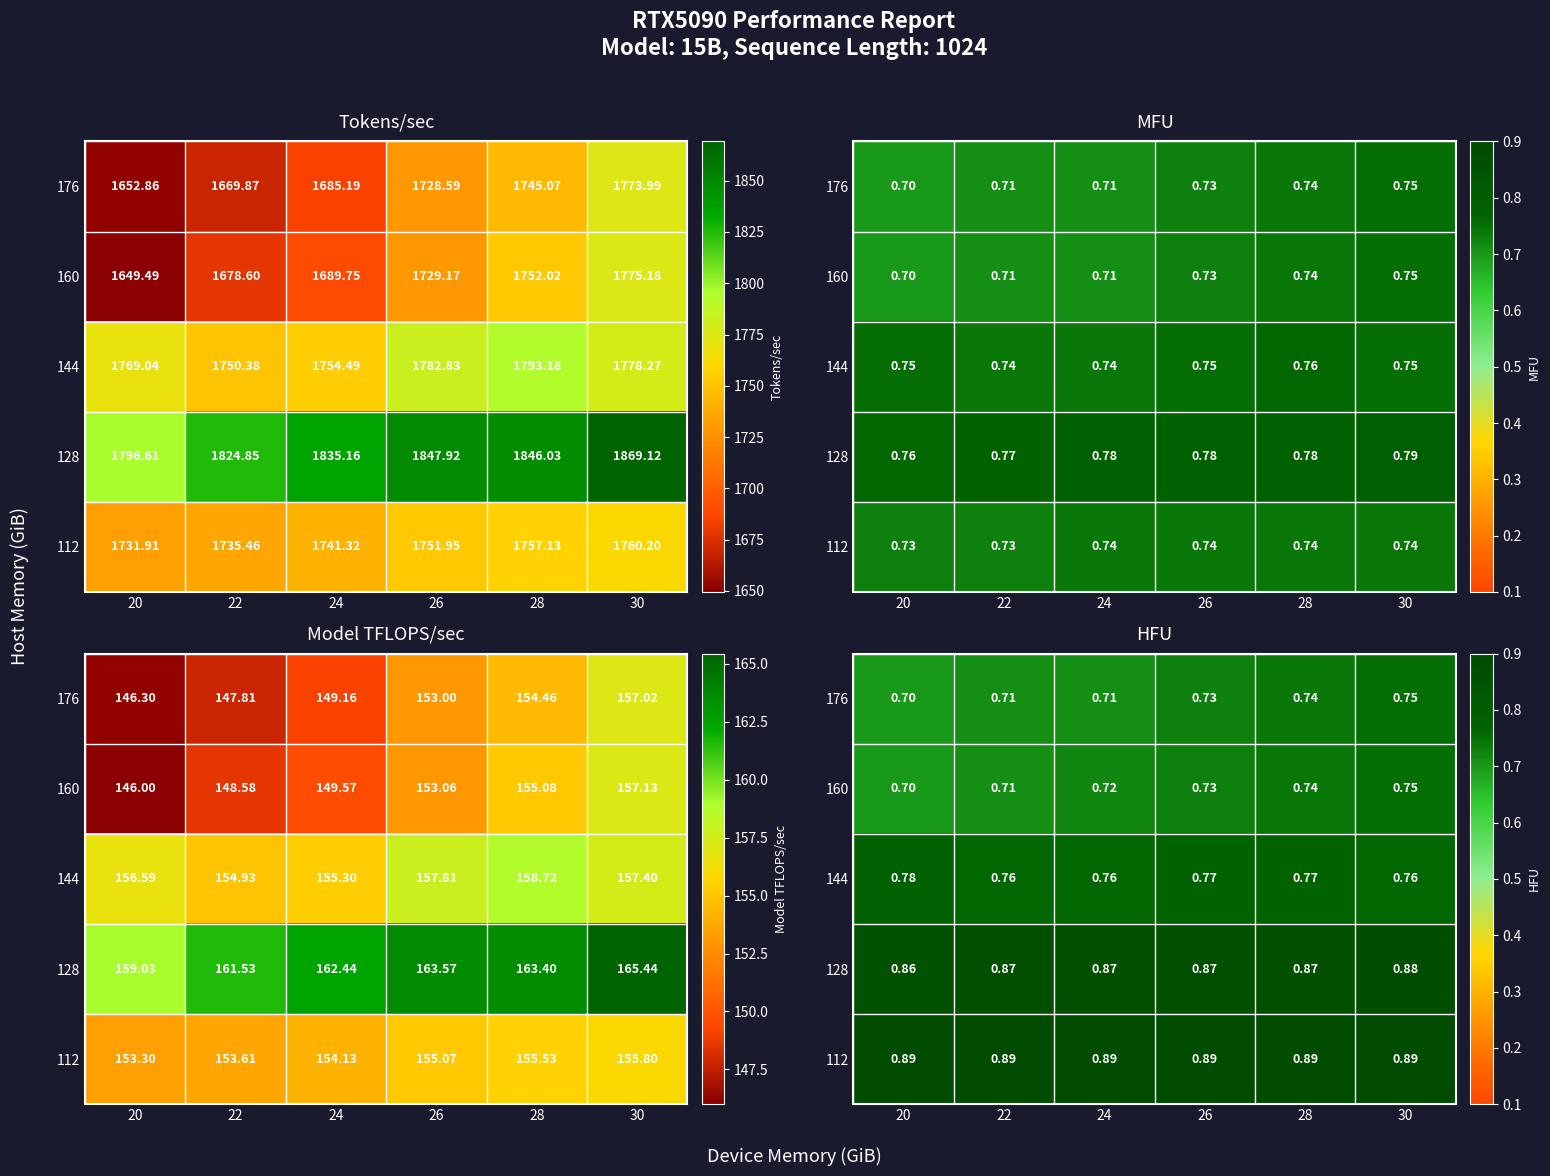

At which label is 144 closest to 0?

22